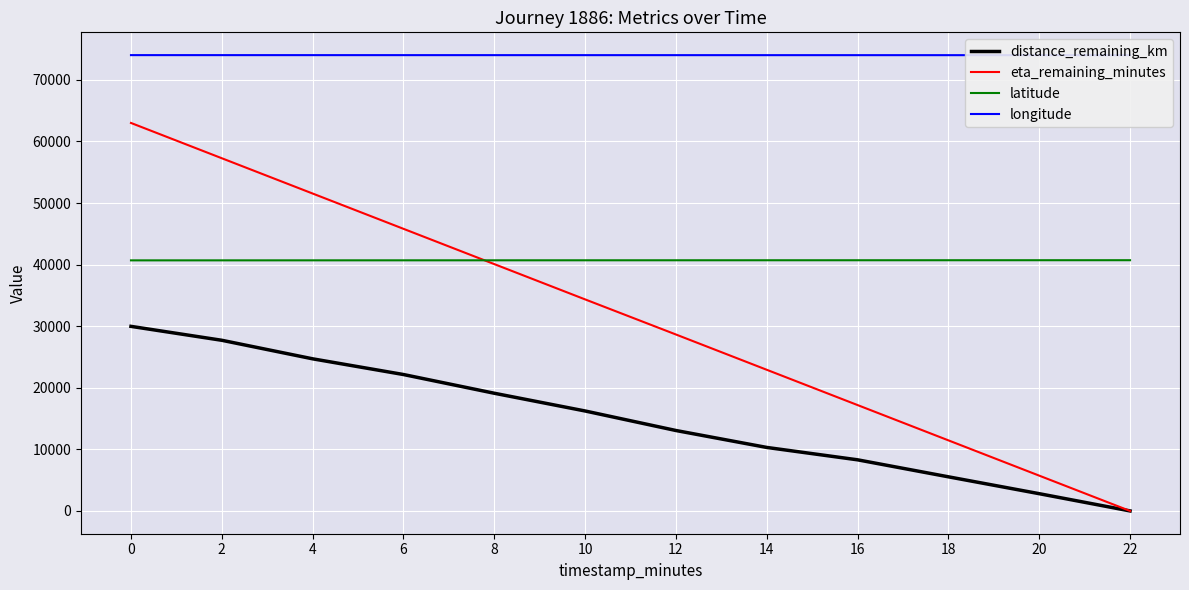

What is the spread (max minus min) of values at 2?

46303.0